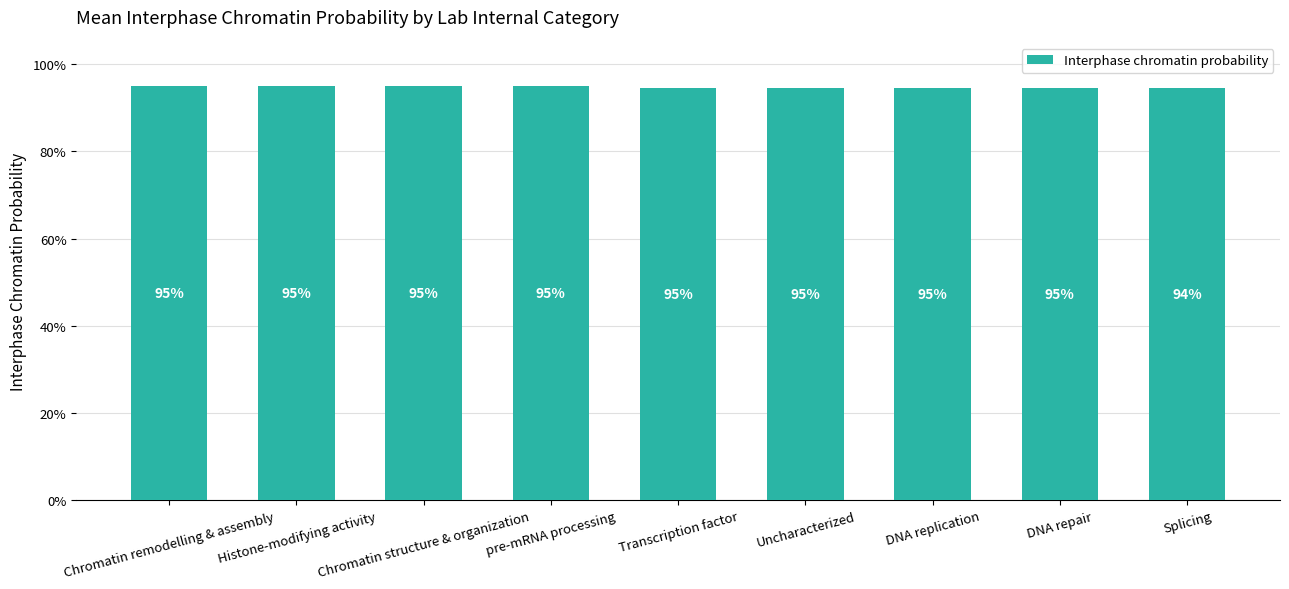

Are the bars horizontal?

No